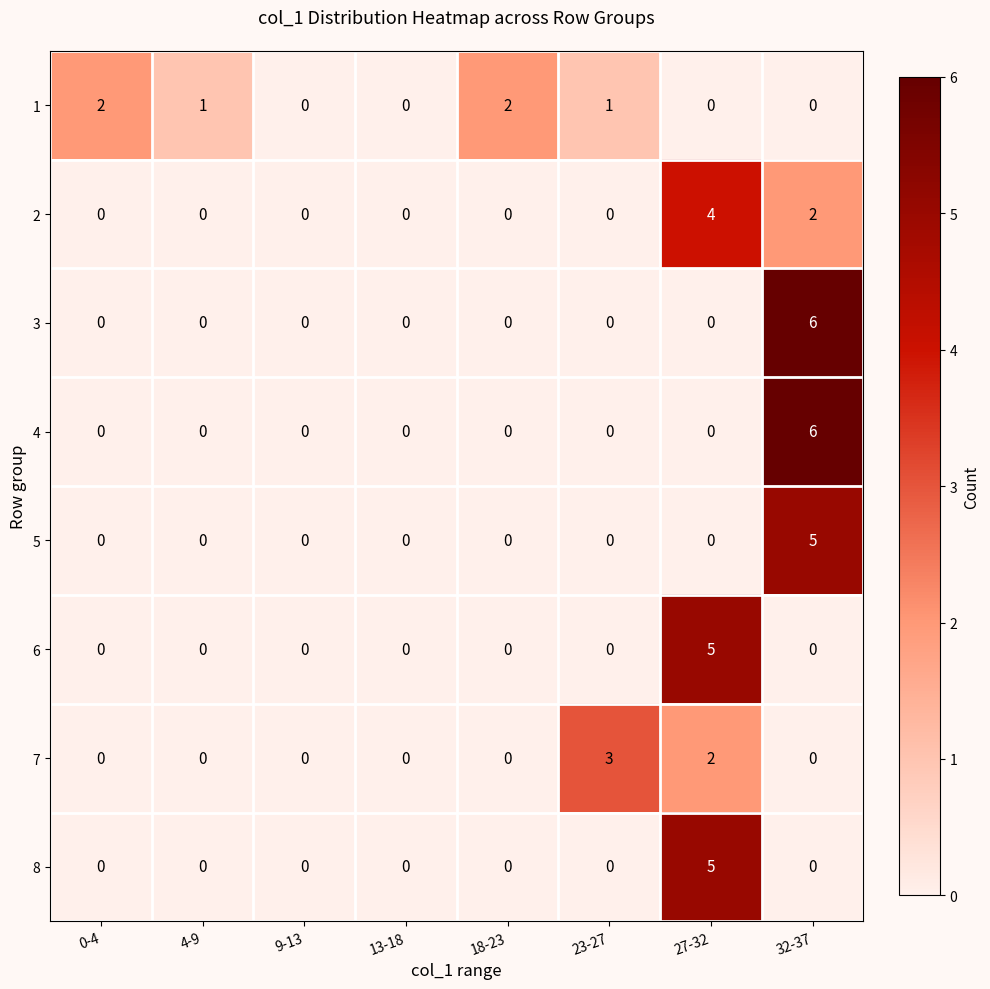

At which label does 1 first exceed 1?

0-4